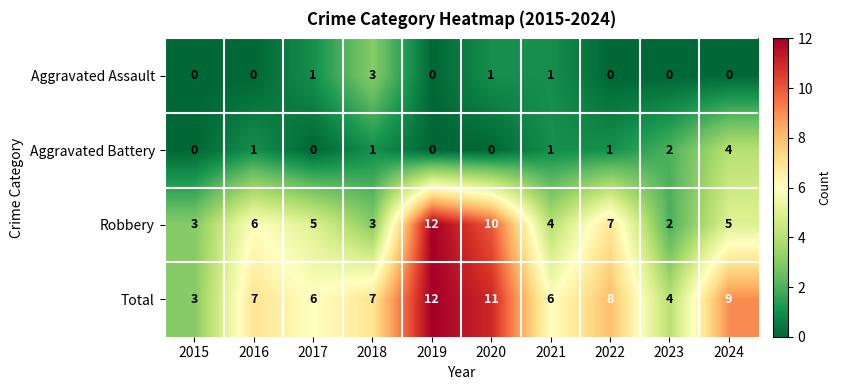

How many data points does each series have?

10